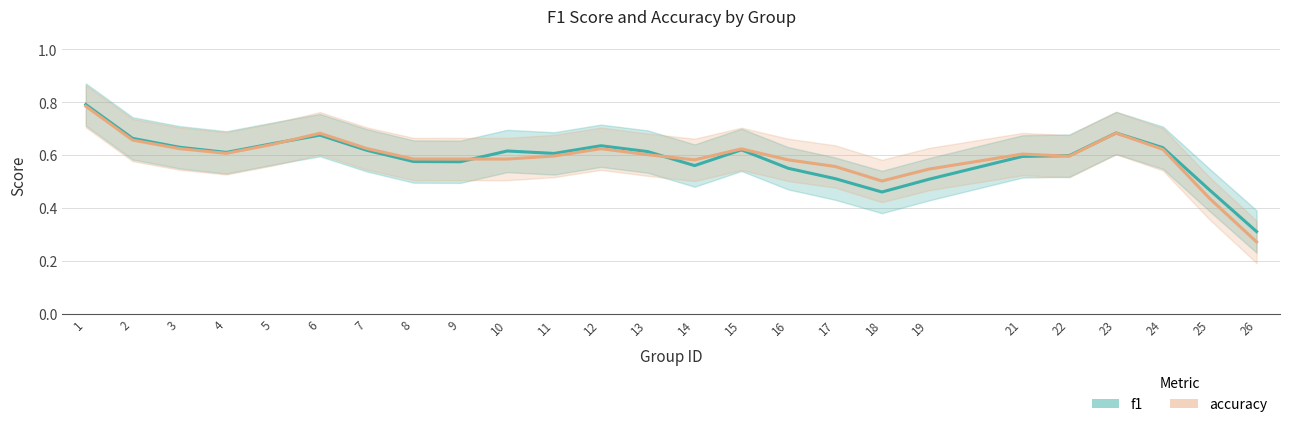

Count the number of categories in the chart.

25